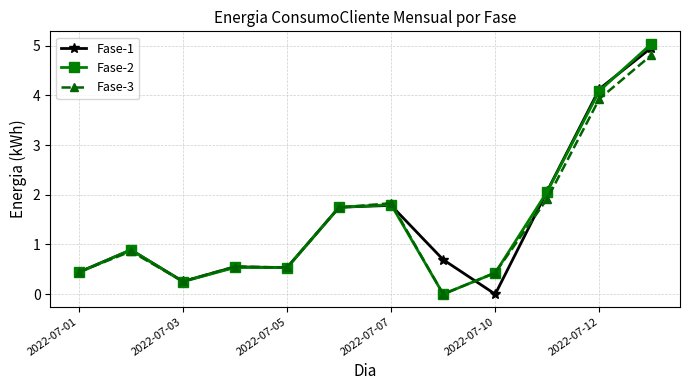

What is the maximum value shown in the chart?

5.0